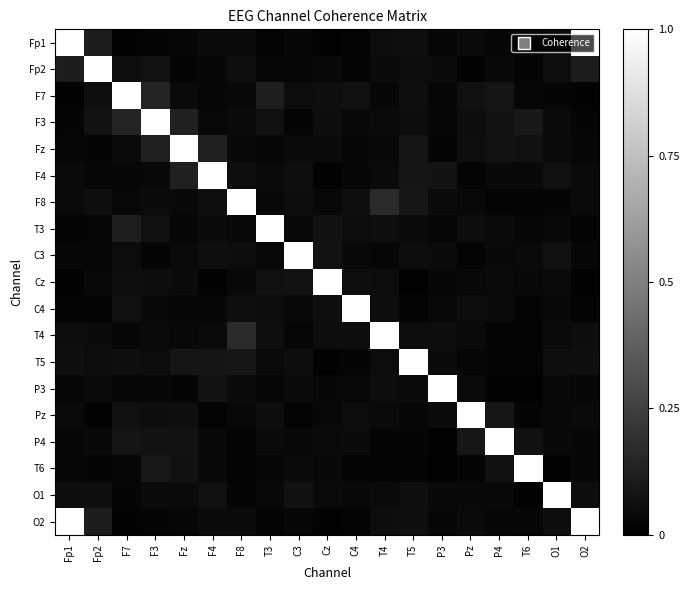

Reading right to left, what are all the values shown in this chart?

Fp1: O2=1.0	O1=0.1	T6=0.0	P4=0.0	Pz=0.0	P3=0.0	T5=0.1	T4=0.1	C4=0.0	Cz=0.0	C3=0.0	T3=0.0	F8=0.0	F4=0.0	Fz=0.0	F3=0.0	F7=0.0	Fp2=0.1	Fp1=1.0
Fp2: O2=0.1	O1=0.1	T6=0.0	P4=0.0	Pz=0.0	P3=0.0	T5=0.1	T4=0.0	C4=0.0	Cz=0.0	C3=0.0	T3=0.0	F8=0.1	F4=0.0	Fz=0.0	F3=0.1	F7=0.1	Fp2=1.0	Fp1=0.1
F7: O2=0.0	O1=0.0	T6=0.0	P4=0.1	Pz=0.1	P3=0.0	T5=0.1	T4=0.0	C4=0.1	Cz=0.1	C3=0.0	T3=0.1	F8=0.0	F4=0.0	Fz=0.0	F3=0.1	F7=1.0	Fp2=0.1	Fp1=0.0
F3: O2=0.0	O1=0.0	T6=0.1	P4=0.1	Pz=0.1	P3=0.0	T5=0.0	T4=0.0	C4=0.0	Cz=0.1	C3=0.0	T3=0.1	F8=0.0	F4=0.0	Fz=0.1	F3=1.0	F7=0.1	Fp2=0.1	Fp1=0.0
Fz: O2=0.0	O1=0.0	T6=0.1	P4=0.1	Pz=0.1	P3=0.0	T5=0.1	T4=0.0	C4=0.0	Cz=0.0	C3=0.0	T3=0.0	F8=0.0	F4=0.1	Fz=1.0	F3=0.1	F7=0.0	Fp2=0.0	Fp1=0.0
F4: O2=0.0	O1=0.1	T6=0.0	P4=0.0	Pz=0.0	P3=0.1	T5=0.1	T4=0.0	C4=0.0	Cz=0.0	C3=0.1	T3=0.0	F8=0.1	F4=1.0	Fz=0.1	F3=0.0	F7=0.0	Fp2=0.0	Fp1=0.0
F8: O2=0.0	O1=0.0	T6=0.0	P4=0.0	Pz=0.0	P3=0.0	T5=0.1	T4=0.2	C4=0.1	Cz=0.0	C3=0.1	T3=0.0	F8=1.0	F4=0.1	Fz=0.0	F3=0.0	F7=0.0	Fp2=0.1	Fp1=0.0
T3: O2=0.0	O1=0.0	T6=0.0	P4=0.0	Pz=0.1	P3=0.0	T5=0.0	T4=0.1	C4=0.1	Cz=0.1	C3=0.0	T3=1.0	F8=0.0	F4=0.0	Fz=0.0	F3=0.1	F7=0.1	Fp2=0.0	Fp1=0.0
C3: O2=0.0	O1=0.1	T6=0.0	P4=0.0	Pz=0.0	P3=0.0	T5=0.1	T4=0.0	C4=0.0	Cz=0.1	C3=1.0	T3=0.0	F8=0.1	F4=0.1	Fz=0.0	F3=0.0	F7=0.0	Fp2=0.0	Fp1=0.0
Cz: O2=0.0	O1=0.0	T6=0.0	P4=0.0	Pz=0.0	P3=0.0	T5=0.0	T4=0.0	C4=0.1	Cz=1.0	C3=0.1	T3=0.1	F8=0.0	F4=0.0	Fz=0.0	F3=0.1	F7=0.1	Fp2=0.0	Fp1=0.0
C4: O2=0.0	O1=0.0	T6=0.0	P4=0.0	Pz=0.0	P3=0.0	T5=0.0	T4=0.1	C4=1.0	Cz=0.1	C3=0.0	T3=0.1	F8=0.1	F4=0.0	Fz=0.0	F3=0.0	F7=0.1	Fp2=0.0	Fp1=0.0
T4: O2=0.1	O1=0.0	T6=0.0	P4=0.0	Pz=0.0	P3=0.1	T5=0.1	T4=1.0	C4=0.1	Cz=0.0	C3=0.0	T3=0.1	F8=0.2	F4=0.0	Fz=0.0	F3=0.0	F7=0.0	Fp2=0.0	Fp1=0.1
T5: O2=0.1	O1=0.1	T6=0.0	P4=0.0	Pz=0.0	P3=0.0	T5=1.0	T4=0.1	C4=0.0	Cz=0.0	C3=0.1	T3=0.0	F8=0.1	F4=0.1	Fz=0.1	F3=0.0	F7=0.1	Fp2=0.1	Fp1=0.1
P3: O2=0.0	O1=0.0	T6=0.0	P4=0.0	Pz=0.0	P3=1.0	T5=0.0	T4=0.1	C4=0.0	Cz=0.0	C3=0.0	T3=0.0	F8=0.0	F4=0.1	Fz=0.0	F3=0.0	F7=0.0	Fp2=0.0	Fp1=0.0
Pz: O2=0.0	O1=0.0	T6=0.0	P4=0.1	Pz=1.0	P3=0.0	T5=0.0	T4=0.0	C4=0.0	Cz=0.0	C3=0.0	T3=0.1	F8=0.0	F4=0.0	Fz=0.1	F3=0.1	F7=0.1	Fp2=0.0	Fp1=0.0
P4: O2=0.0	O1=0.0	T6=0.1	P4=1.0	Pz=0.1	P3=0.0	T5=0.0	T4=0.0	C4=0.0	Cz=0.0	C3=0.0	T3=0.0	F8=0.0	F4=0.0	Fz=0.1	F3=0.1	F7=0.1	Fp2=0.0	Fp1=0.0
T6: O2=0.0	O1=0.0	T6=1.0	P4=0.1	Pz=0.0	P3=0.0	T5=0.0	T4=0.0	C4=0.0	Cz=0.0	C3=0.0	T3=0.0	F8=0.0	F4=0.0	Fz=0.1	F3=0.1	F7=0.0	Fp2=0.0	Fp1=0.0
O1: O2=0.1	O1=1.0	T6=0.0	P4=0.0	Pz=0.0	P3=0.0	T5=0.1	T4=0.0	C4=0.0	Cz=0.0	C3=0.1	T3=0.0	F8=0.0	F4=0.1	Fz=0.0	F3=0.0	F7=0.0	Fp2=0.1	Fp1=0.1
O2: O2=1.0	O1=0.1	T6=0.0	P4=0.0	Pz=0.0	P3=0.0	T5=0.1	T4=0.1	C4=0.0	Cz=0.0	C3=0.0	T3=0.0	F8=0.0	F4=0.0	Fz=0.0	F3=0.0	F7=0.0	Fp2=0.1	Fp1=1.0